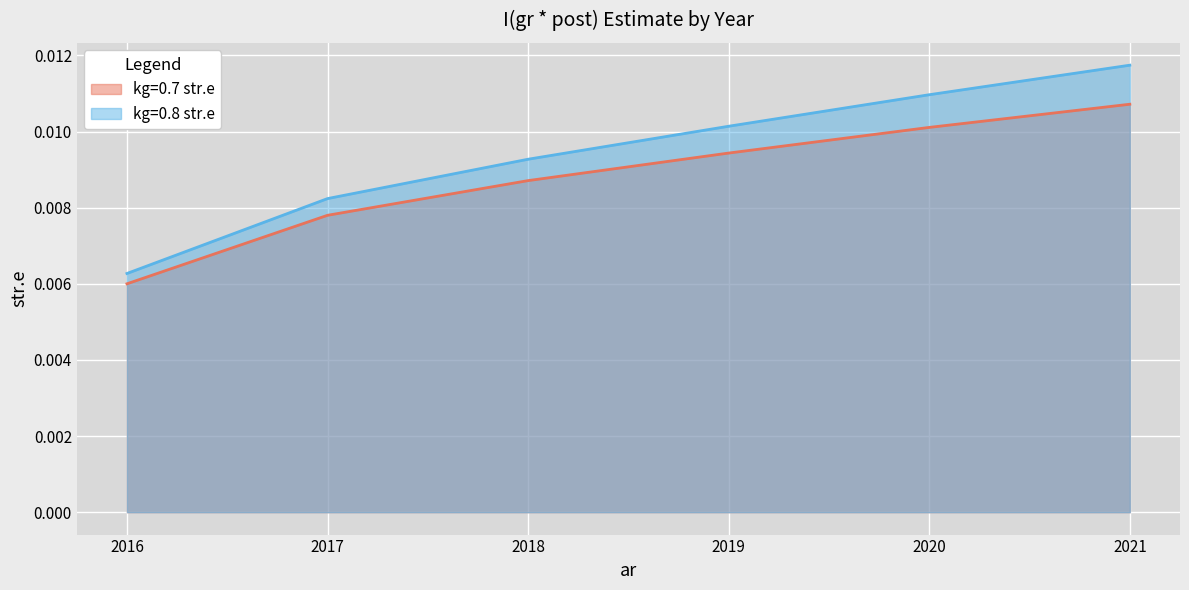

The kg=0.8 str.e series shows 0.0 at 2019. True or false?

True